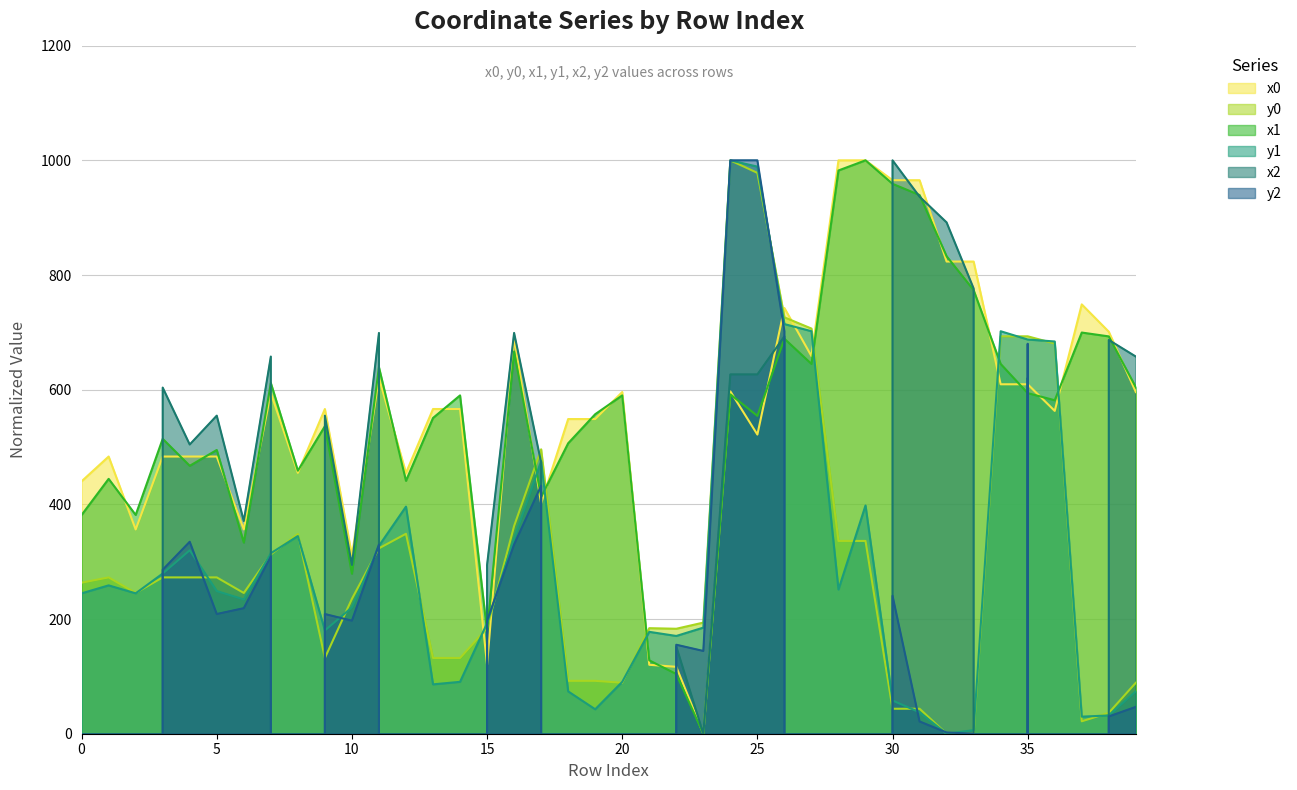

Which series has the largest total across all categories?

x0